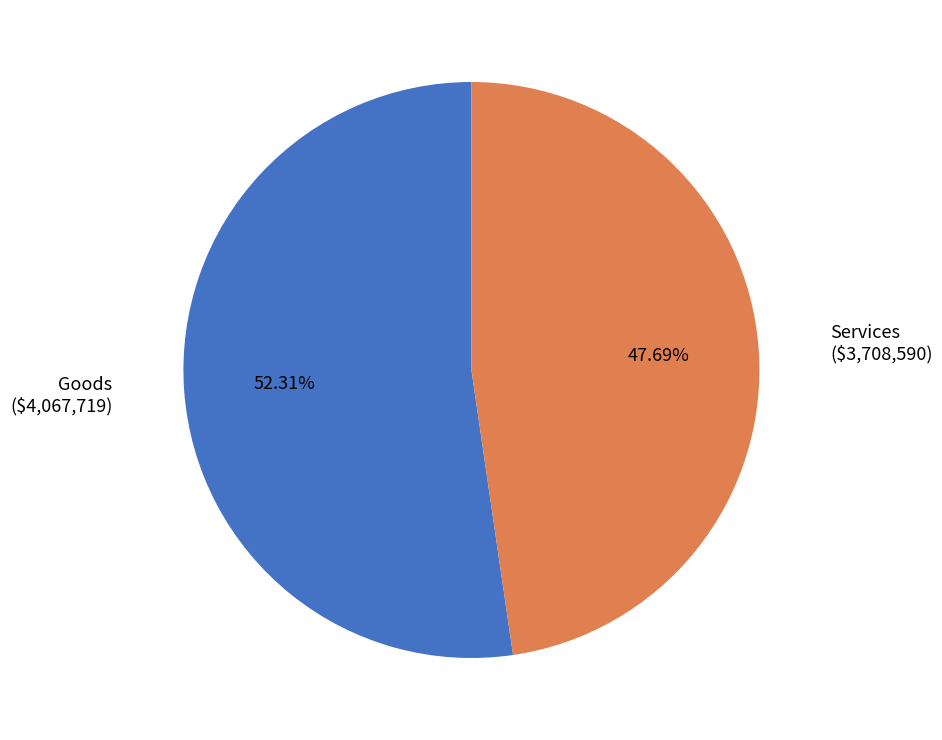

To the nearest percent, what is the combined percentage of Services and Goods?

100%